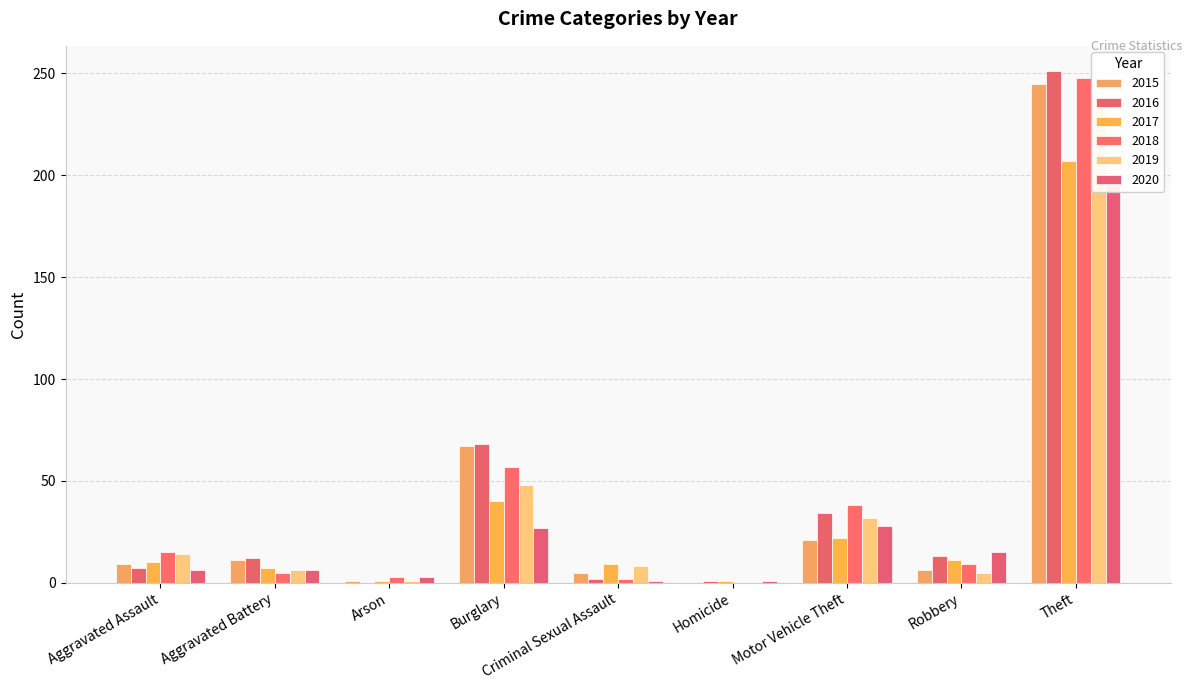

Reading left to right, list all the values displayed in this chart.

2015: 9	11	1	67	5	0	21	6	245
2016: 7	12	0	68	2	1	34	13	251
2017: 10	7	1	40	9	1	22	11	207
2018: 15	5	3	57	2	0	38	9	248
2019: 14	6	1	48	8	0	32	5	238
2020: 6	6	3	27	1	1	28	15	199